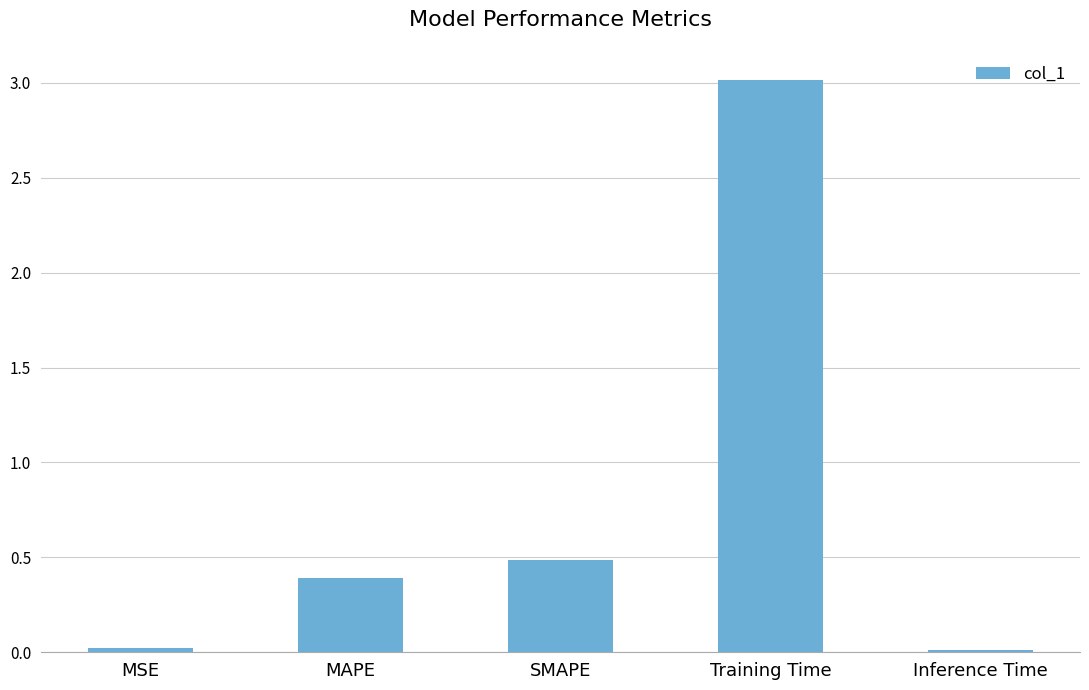

The chart shows a value of 0.5 at SMAPE. True or false?

True